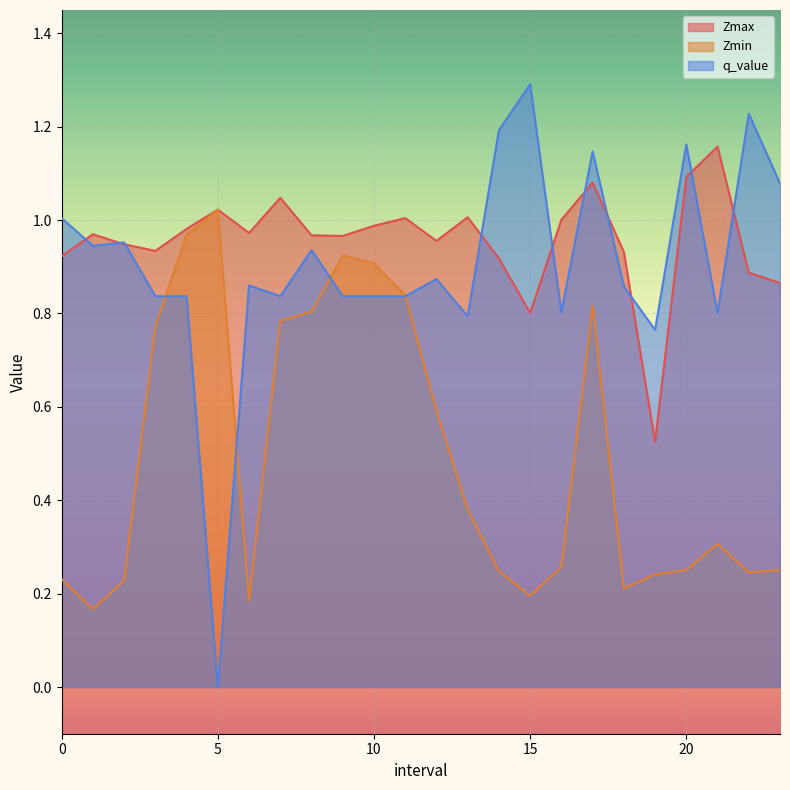

True or false: Zmax has a value of 1.0 at 1.0.

True